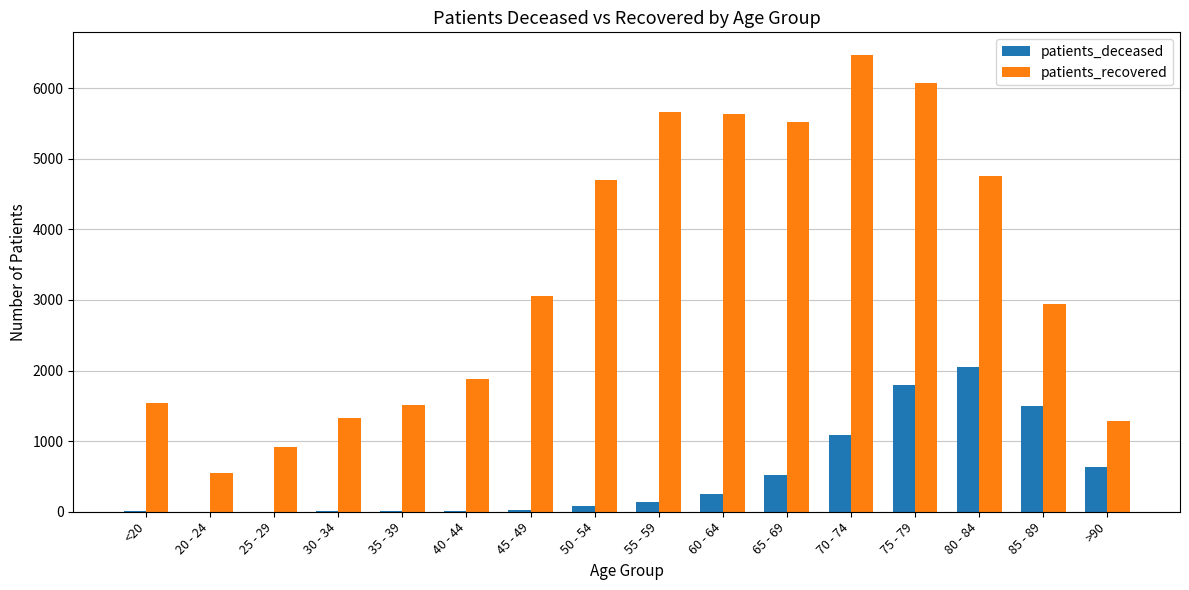

Read the patients_deceased value at 45 - 49.

28